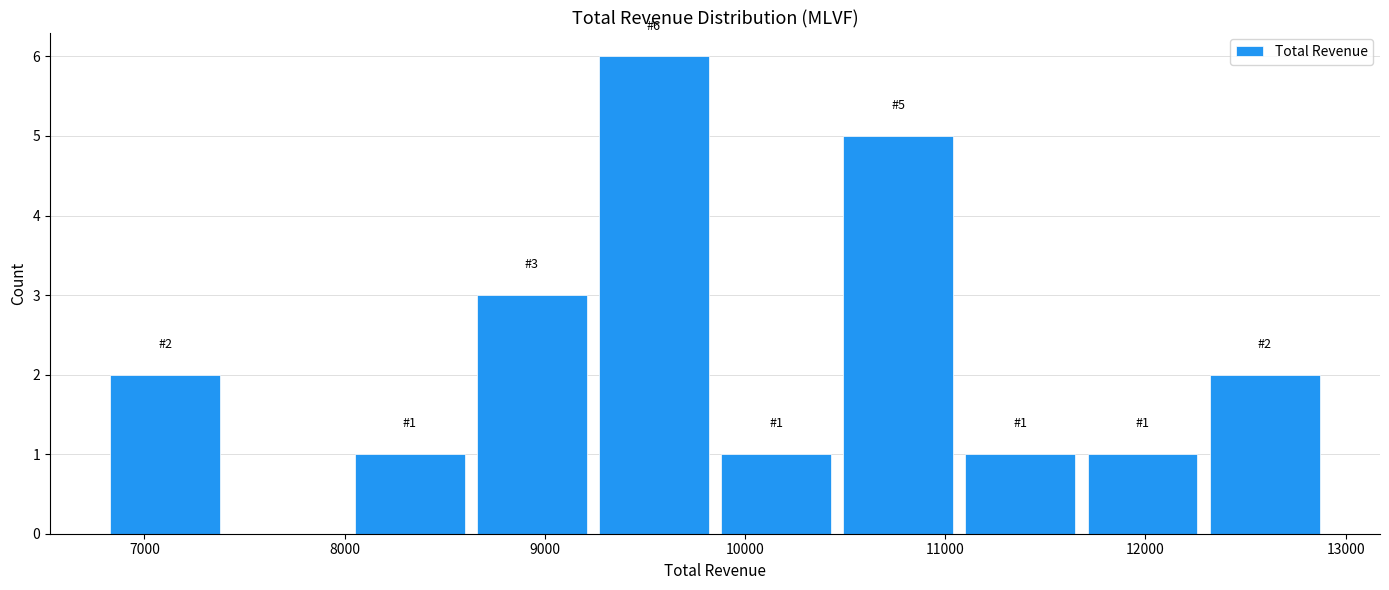

Over which range of the x-axis is the bar tallest?

9240 to 9850